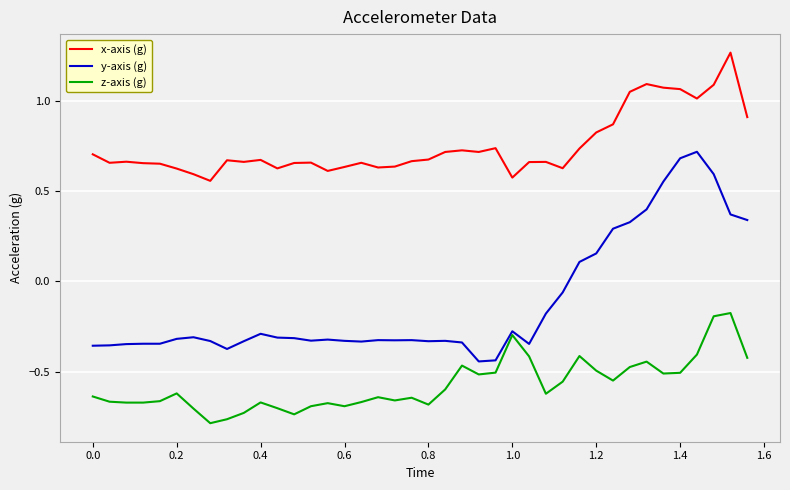

Which series has the largest range (max minus min)?

y-axis (g)